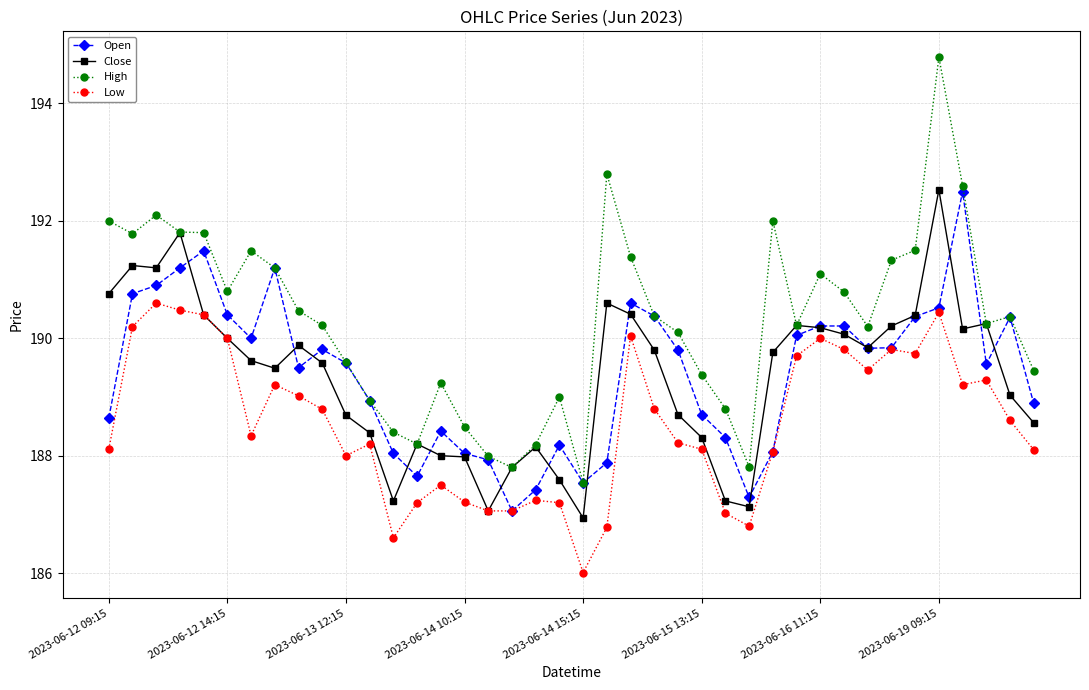

Which series has the widest spread of values?

High